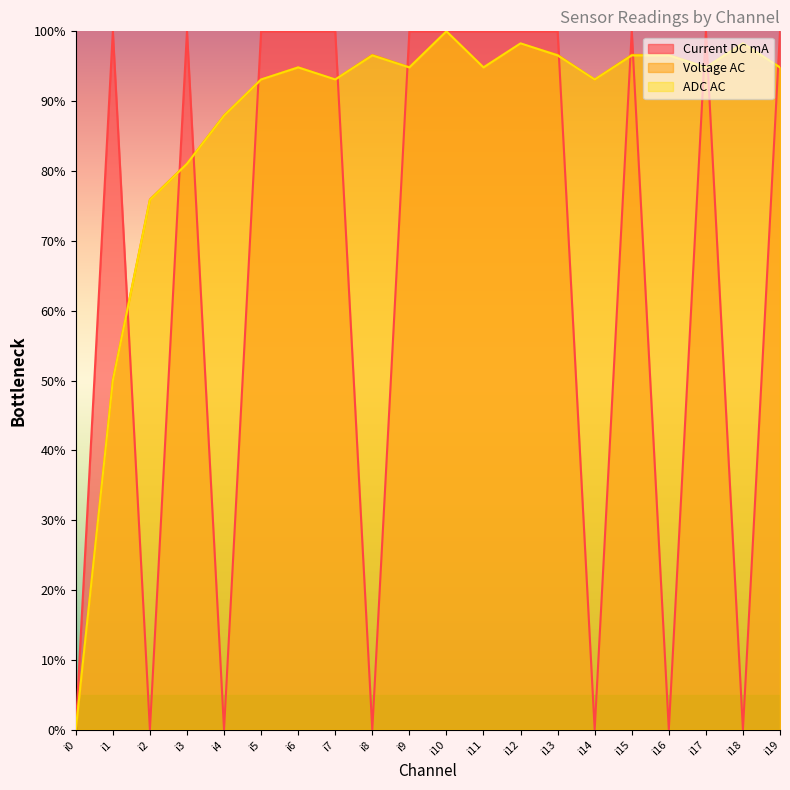

Between which two adjacent categories do ADC AC and Voltage AC first intersect?

i4 and i5